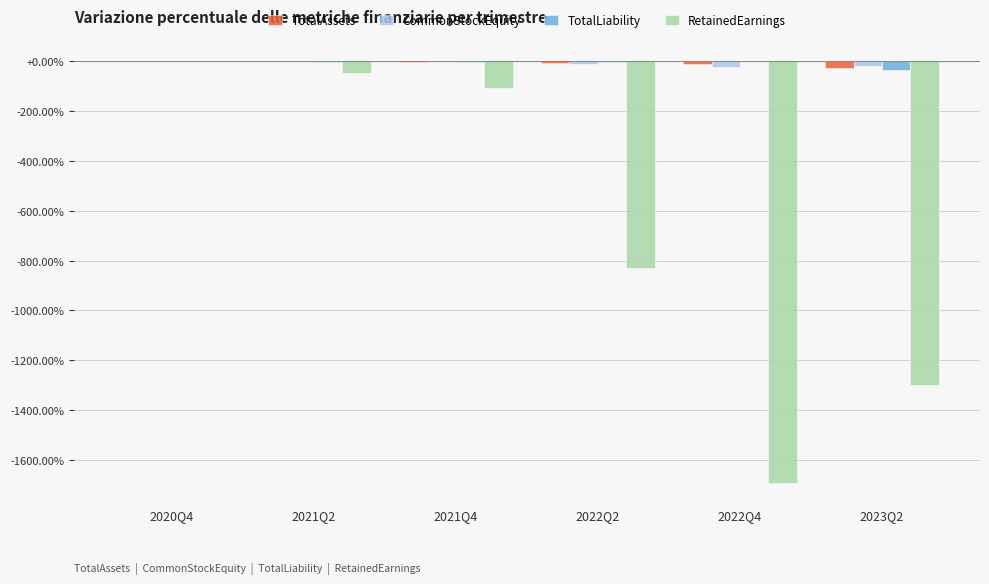

What is the spread (max minus min) of values at 2022Q2?

823.4